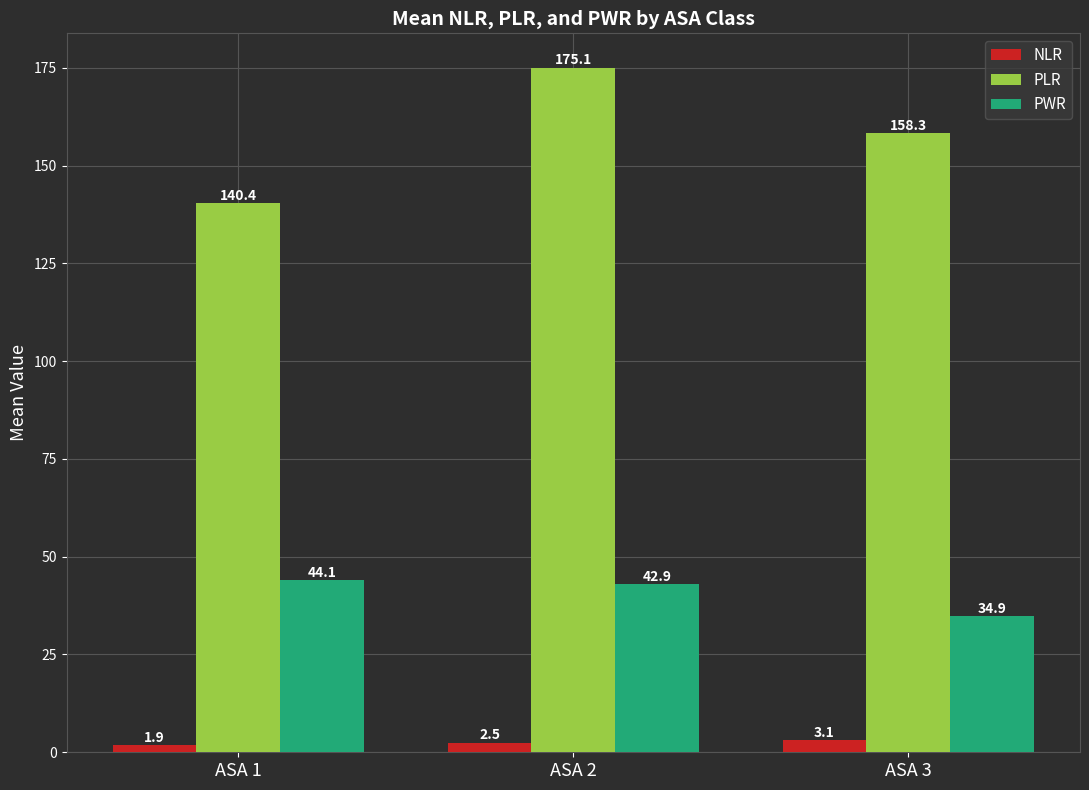

List the series in order of their overall mean, highest first.

PLR, PWR, NLR